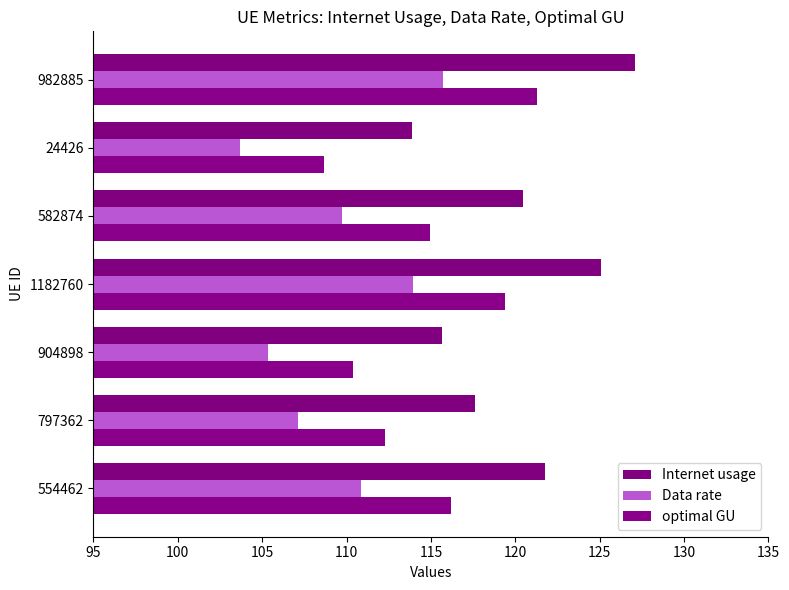

What is the lowest value of the Internet usage series?

113.8